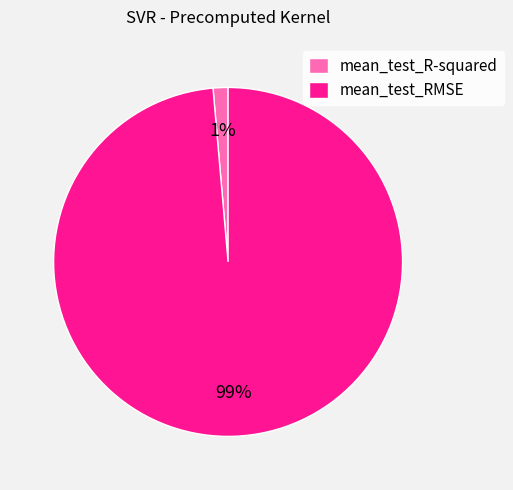

Does mean_test_R-squared represent more than half of the total?

No